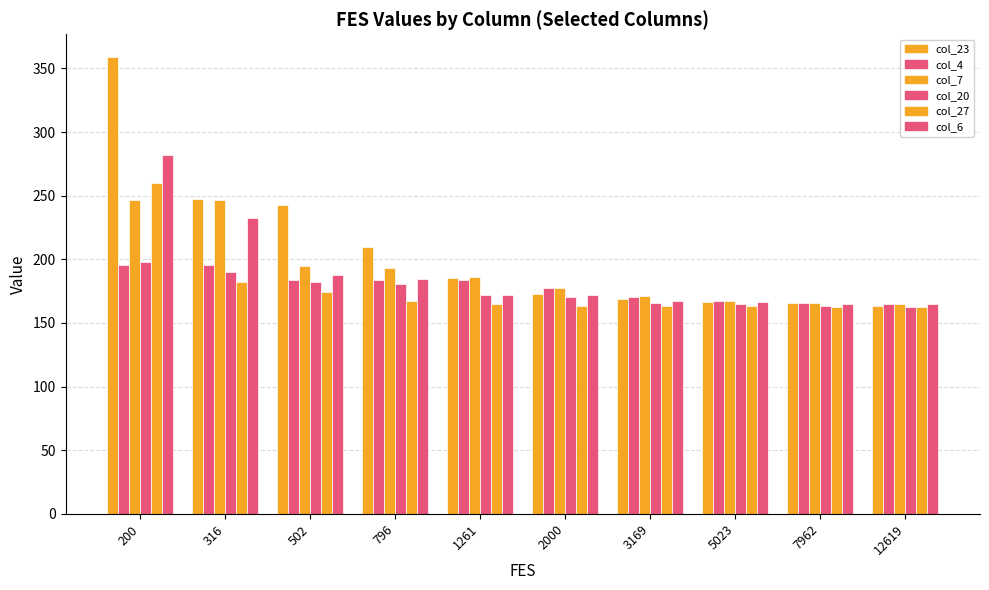

Between 2000 and 5023, which series saw the biggest shift?

col_4